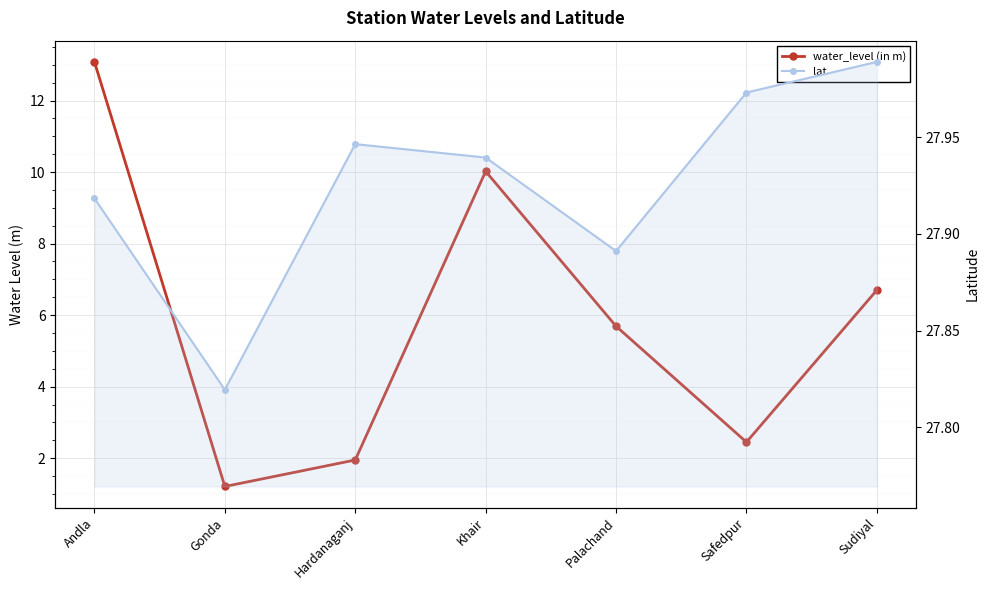

What is the difference between the maximum and minimum values in the lat series?

0.2